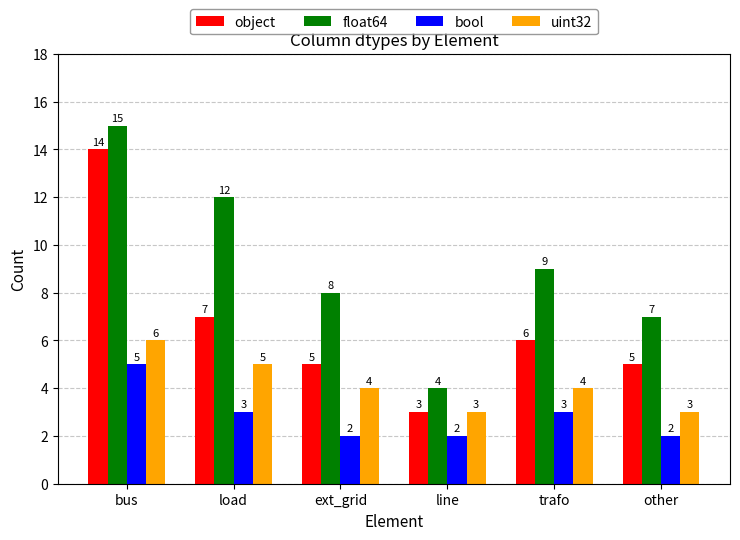

Reading right to left, extract all data points from this chart.

object: 5	6	3	5	7	14
float64: 7	9	4	8	12	15
bool: 2	3	2	2	3	5
uint32: 3	4	3	4	5	6